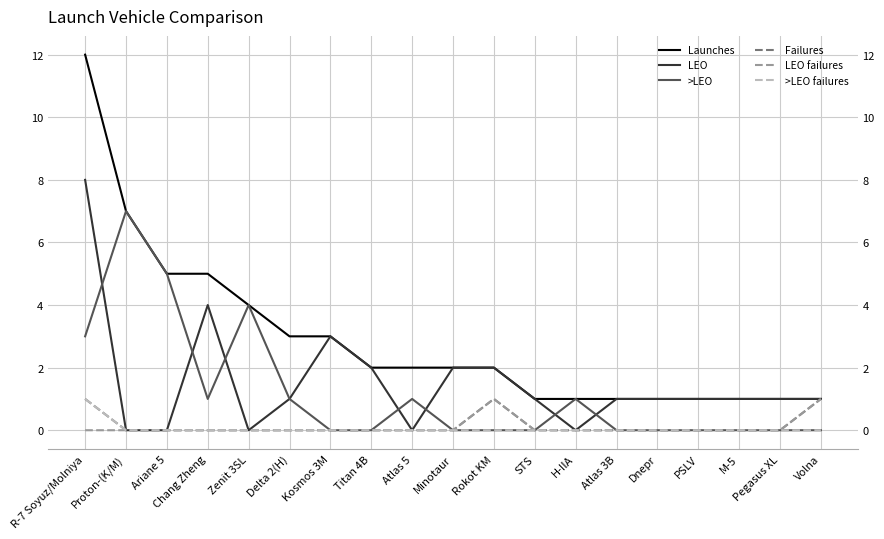

The value of >LEO at Kosmos 3M is -3. True or false?

False